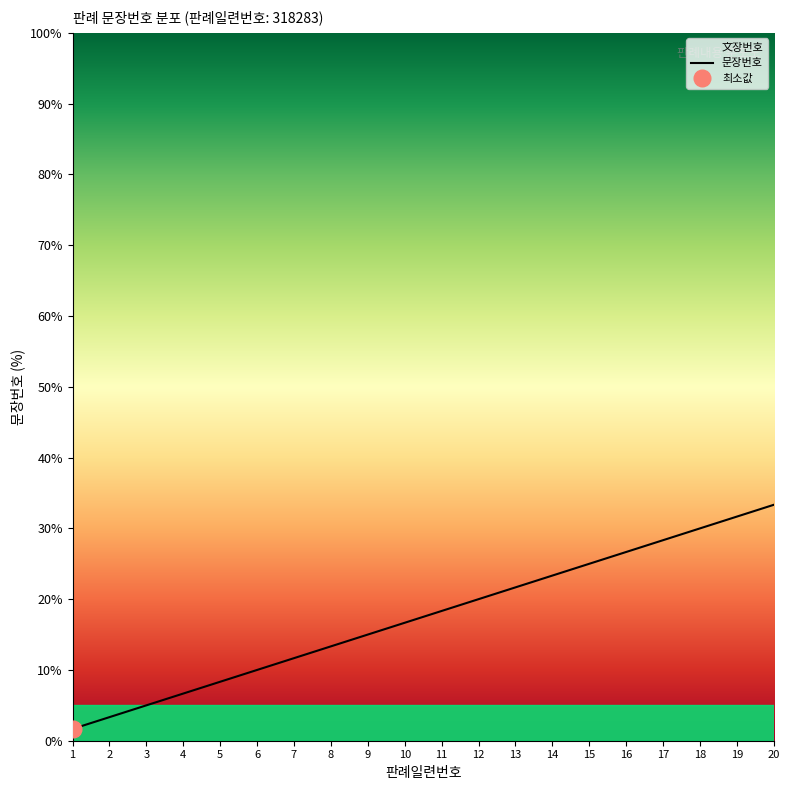

List the labels in order of value, smallest first.

1, 2, 3, 4, 5, 6, 7, 8, 9, 10, 11, 12, 13, 14, 15, 16, 17, 18, 19, 20